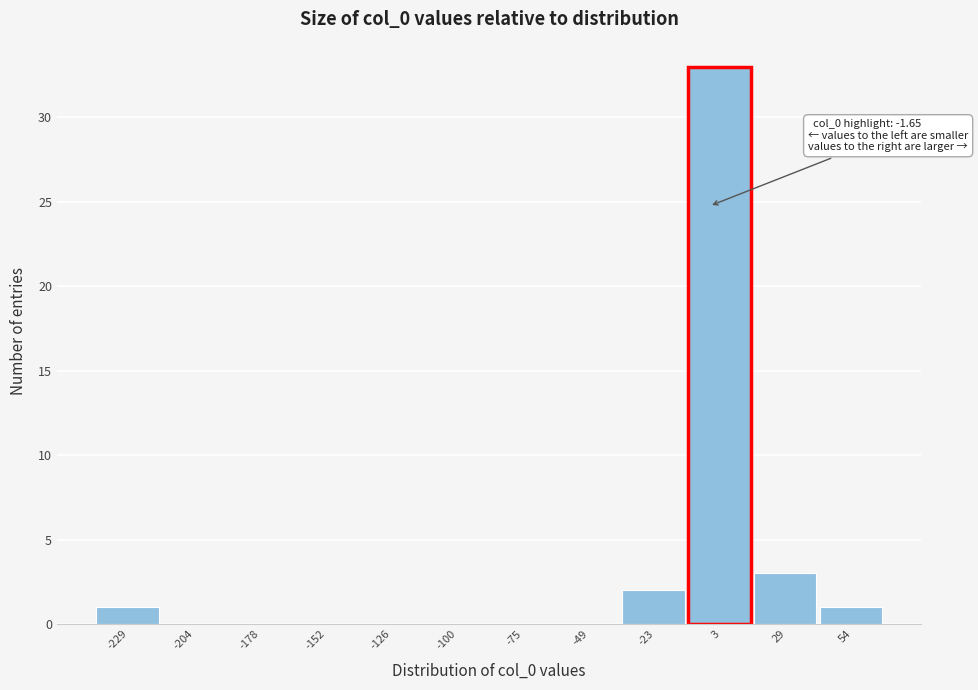

Which range on the x-axis has the tallest bar?

-10 to 15